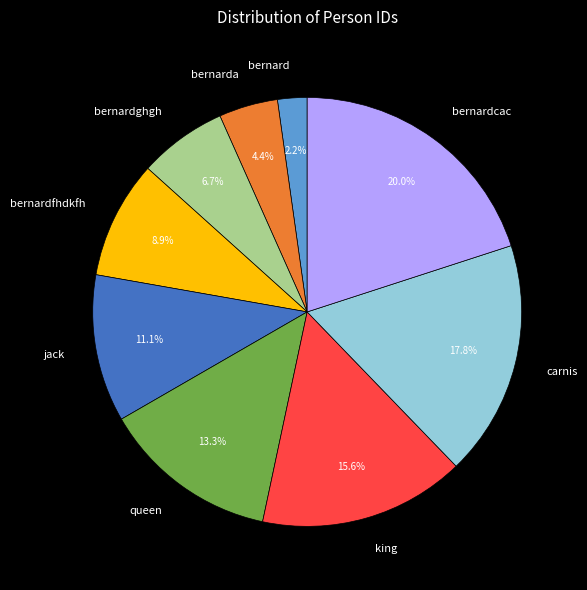

Which has a higher value, bernard or king?

king